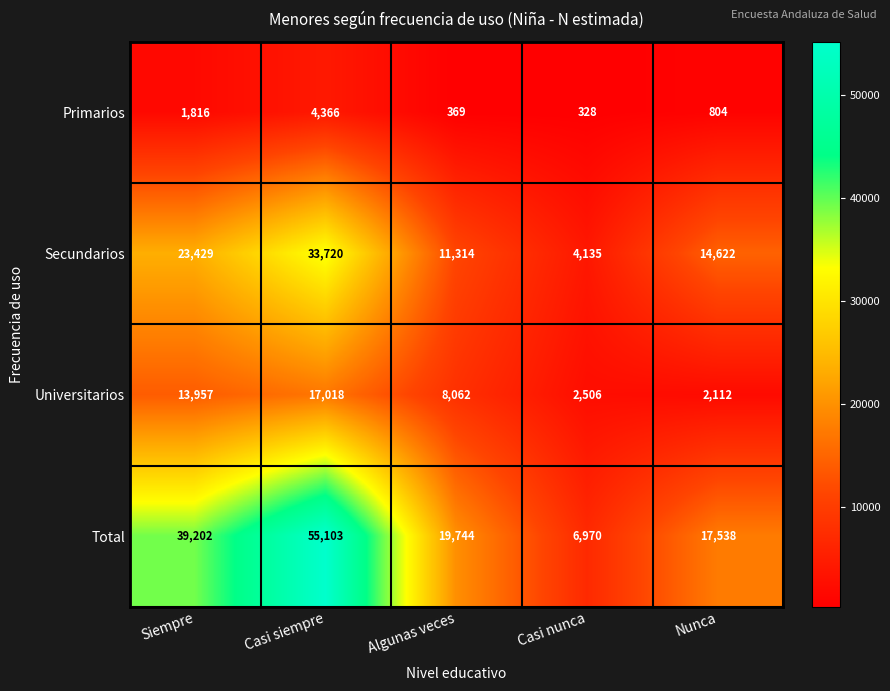

How many data points in Universitarios are less than 8062?

2